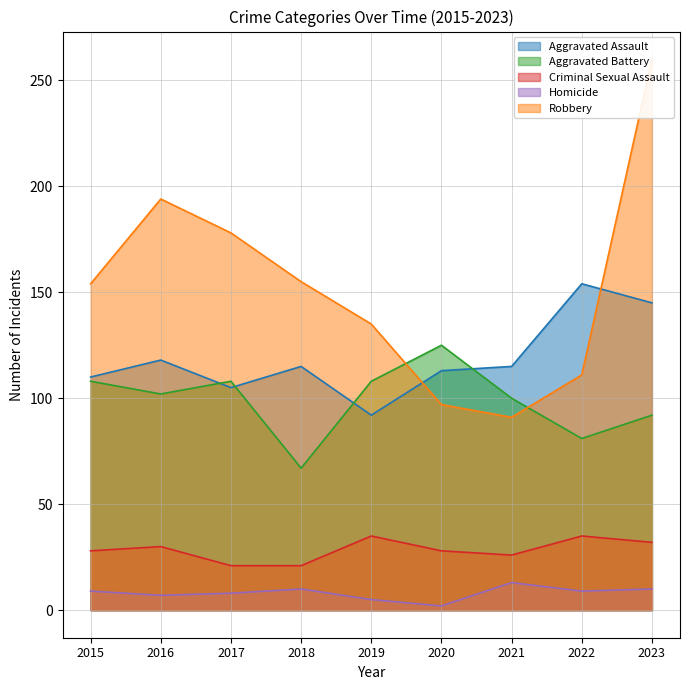

Reading left to right, transcribe all the data shown in this chart.

Aggravated Assault: 110	118	105	115	92	113	115	154	145
Aggravated Battery: 108	102	108	67	108	125	100	81	92
Criminal Sexual Assault: 28	30	21	21	35	28	26	35	32
Homicide: 9	7	8	10	5	2	13	9	10
Robbery: 154	194	178	155	135	97	91	111	260